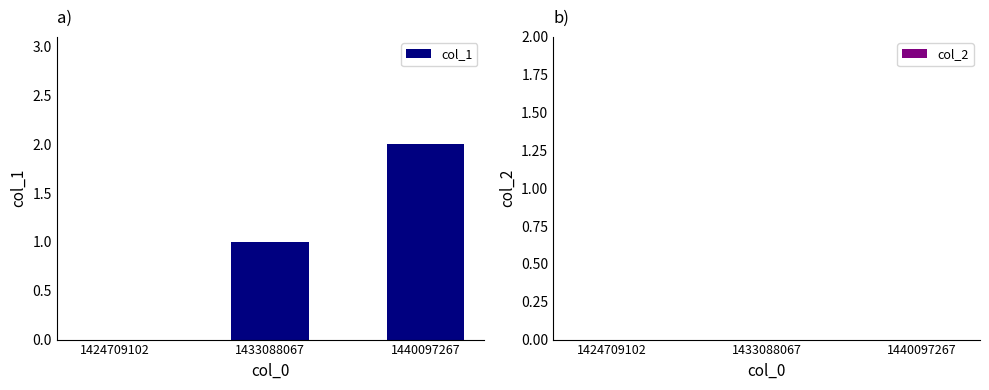

Is it true that the value at 1440097267 is 1?

False